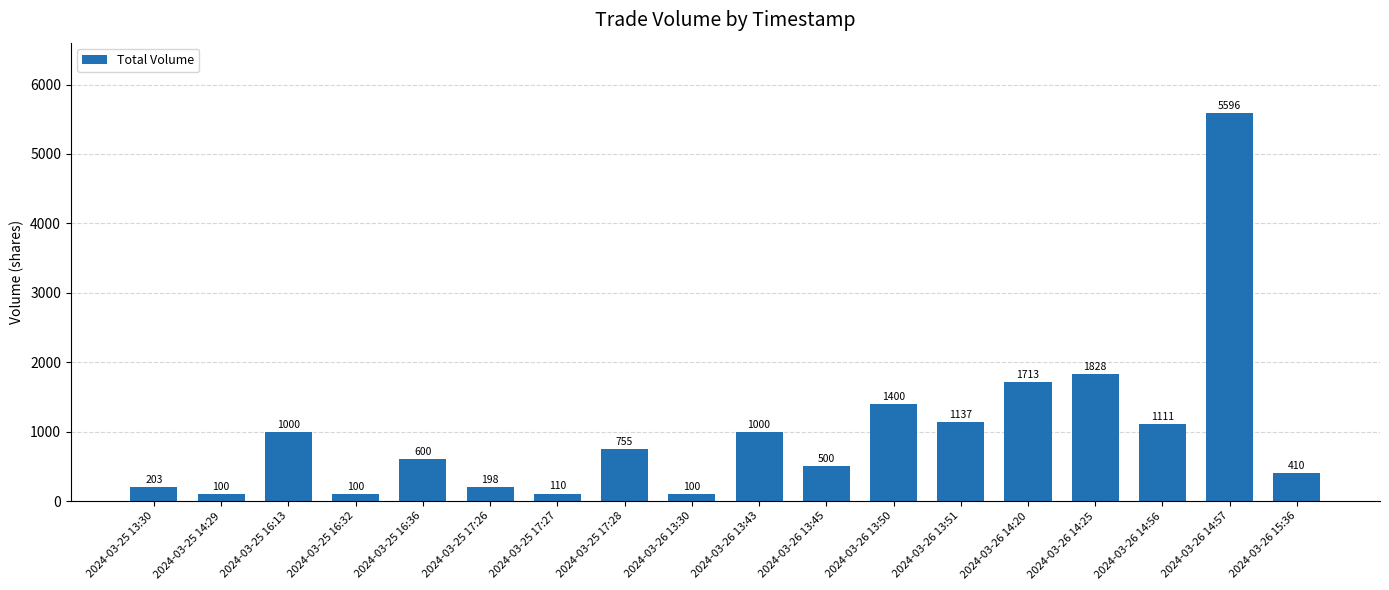

Where does the data first go above 755?

2024-03-25 16:13